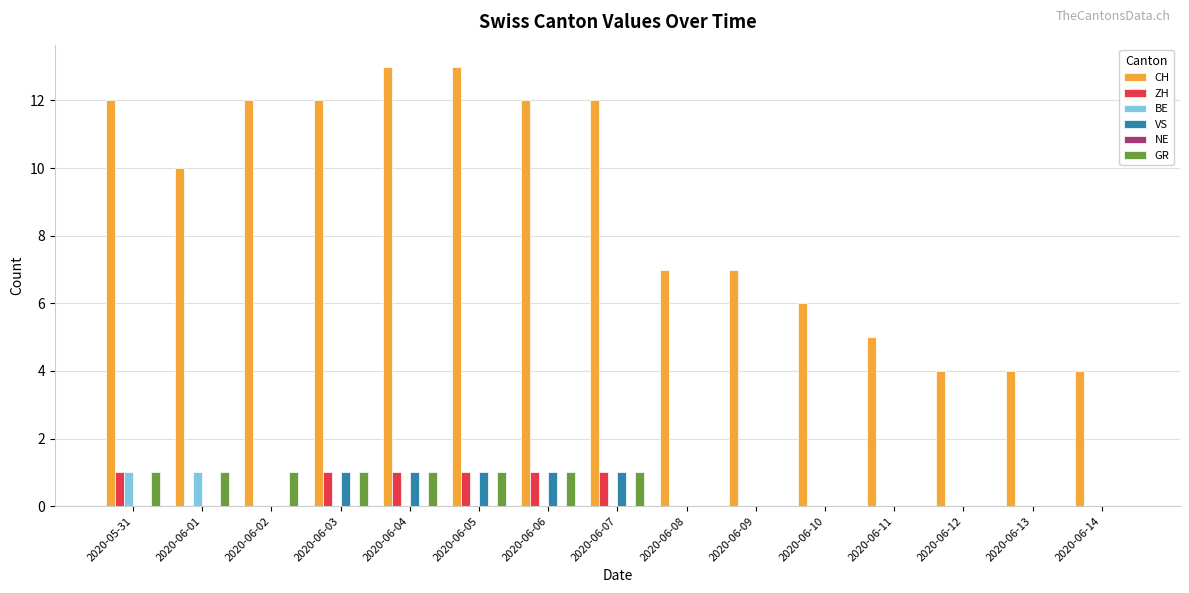

The ZH series shows 0 at 2020-05-31. True or false?

False